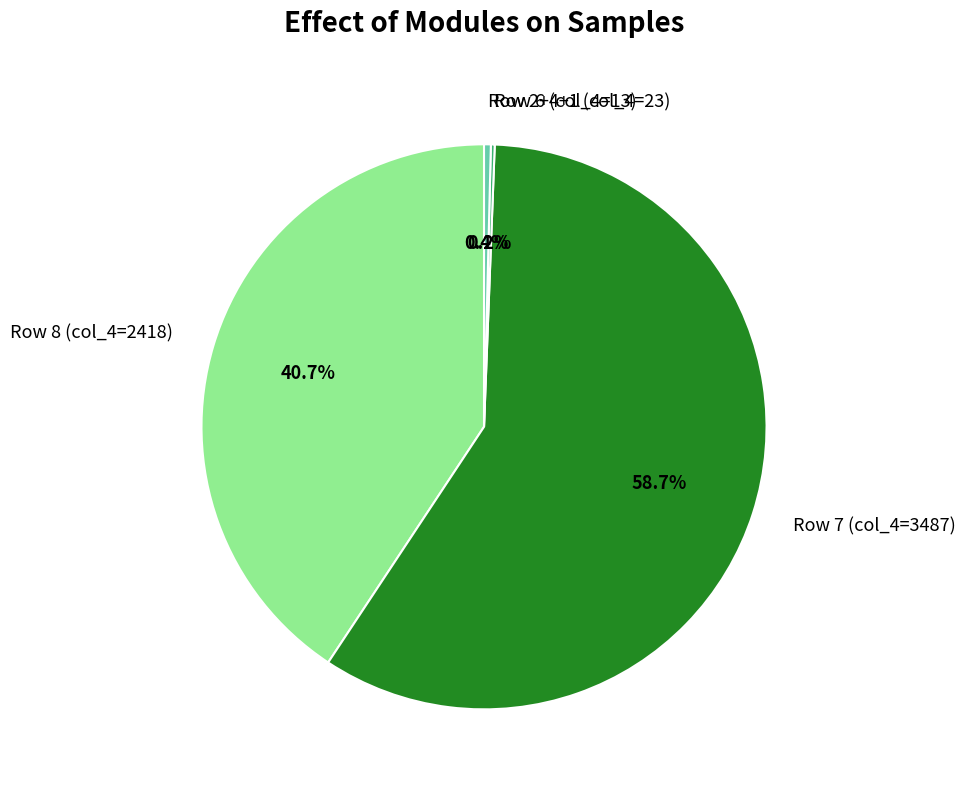

Which slice is the largest?

Row 7 (col_4=3487)